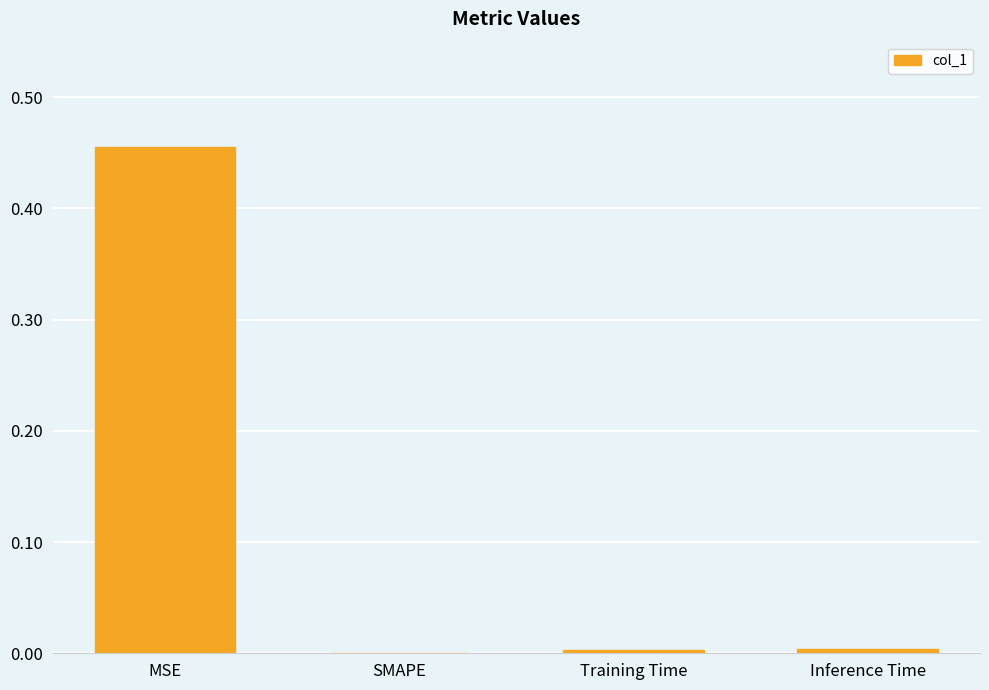

True or false: the data shows 0.6 at MSE.

False